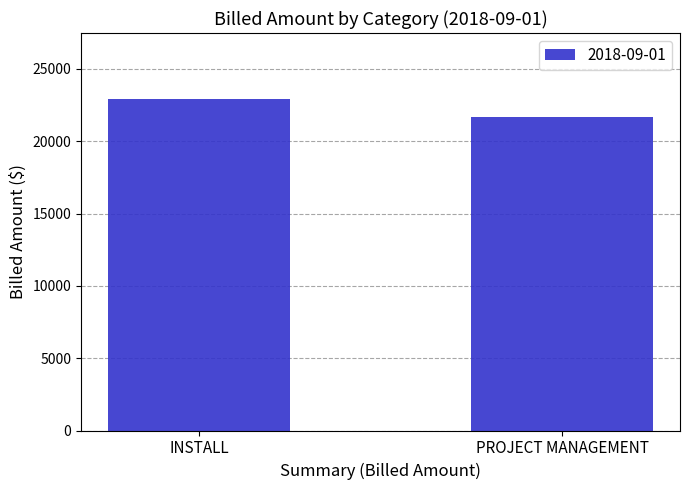

The chart shows a value of 22901.5 at INSTALL. True or false?

True